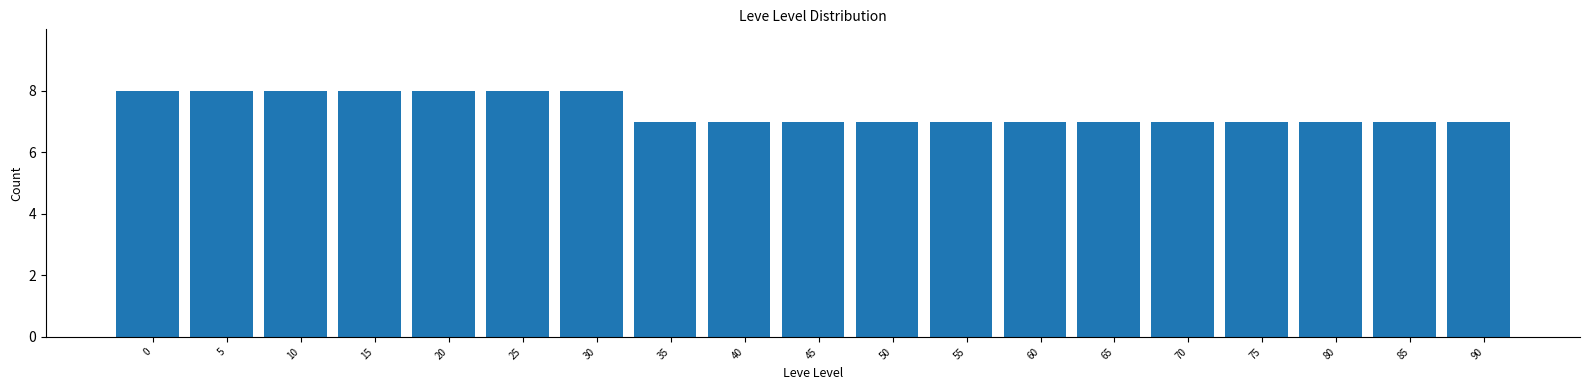

Reading left to right, list all the values displayed in this chart.

0=8	5=8	10=8	15=8	20=8	25=8	30=8	35=7	40=7	45=7	50=7	55=7	60=7	65=7	70=7	75=7	80=7	85=7	90=7